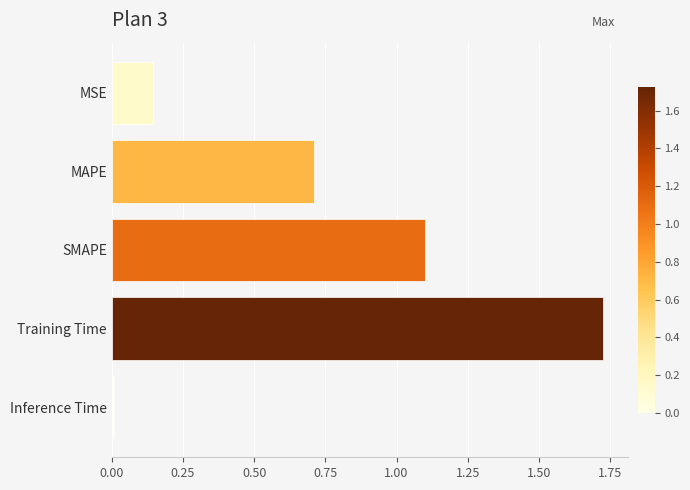

Between MSE and Inference Time, which is larger?

MSE